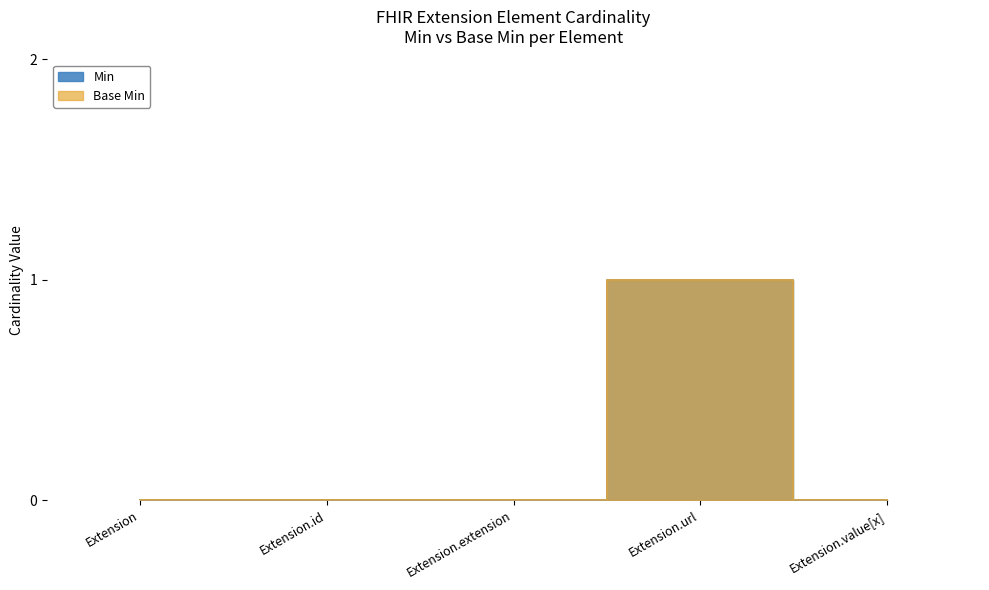

Is it true that Base Min equals 0 at Extension.extension?

True